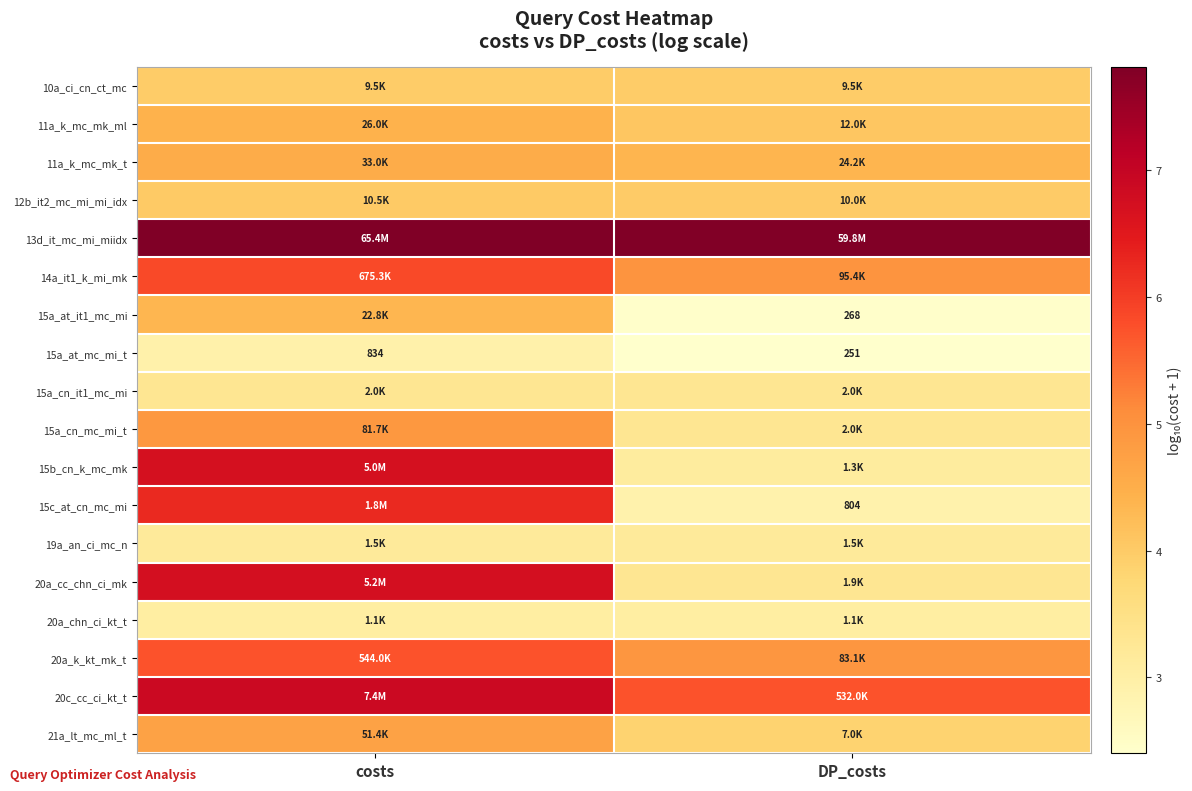

True or false: 15c_at_cn_mc_mi has a value of 2.9 at DP_costs.

True